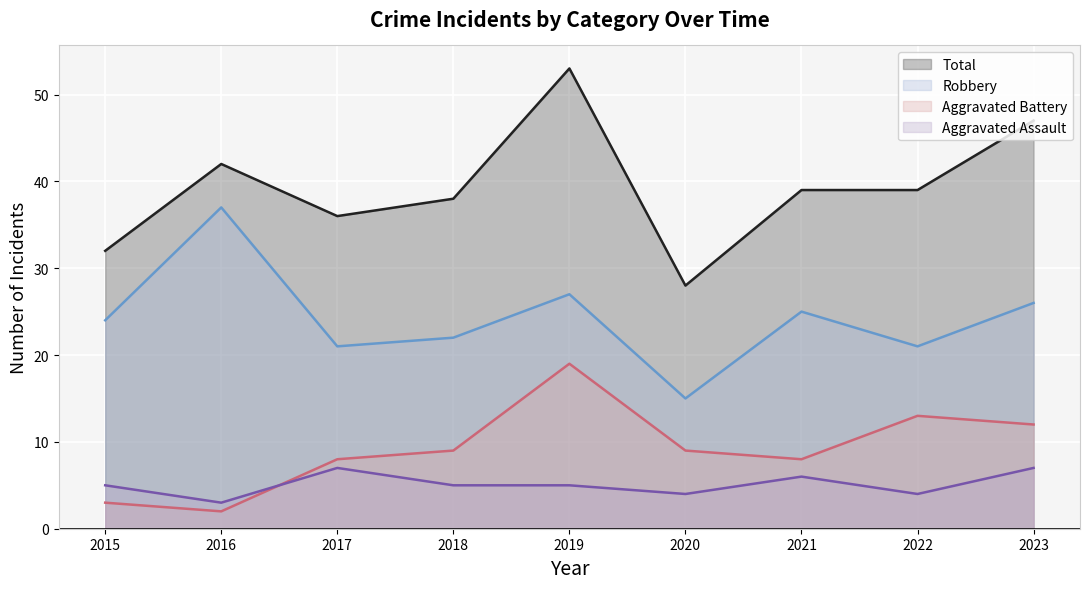

What is the sum of the Aggravated Battery values at 2023 and 2017?

20